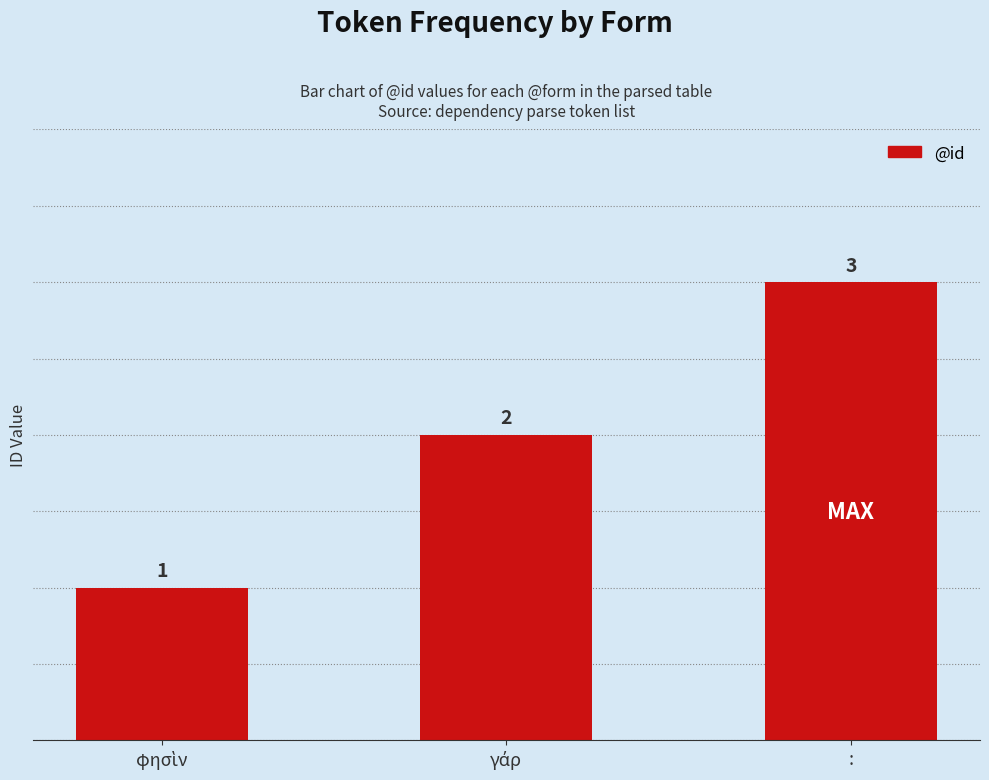

What is the approximate value at :?

3